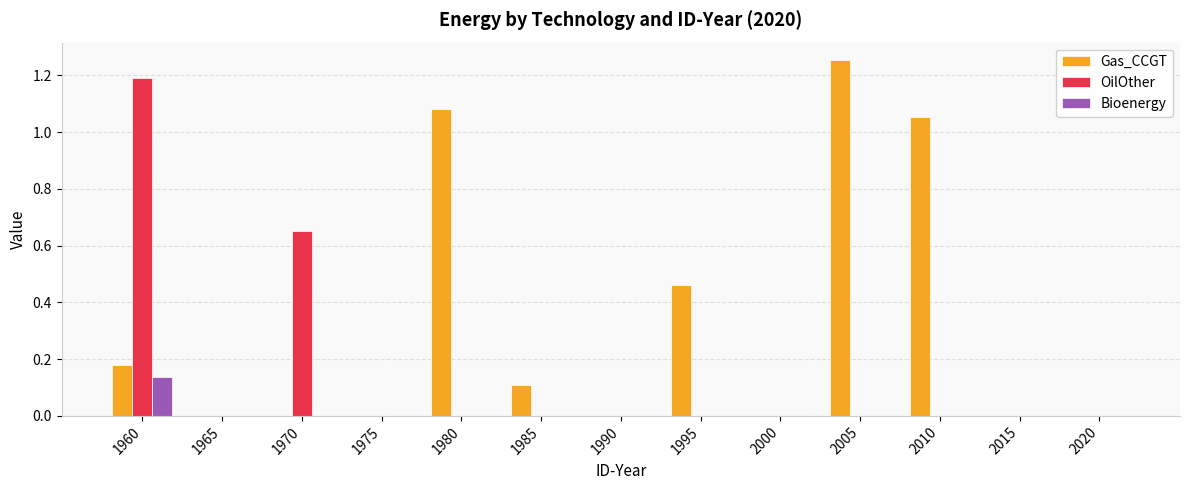

What is the sum of all Gas_CCGT values?

4.1